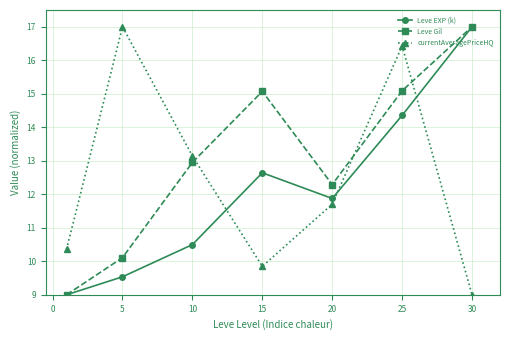

How many lines are shown in the chart?

3